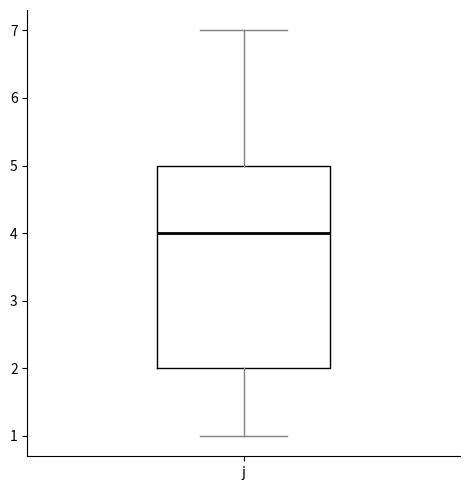

Where does the median line of the box for j sit on the y-axis? The values are not printed on the chart, so give them approximately, as read against the axis.

4